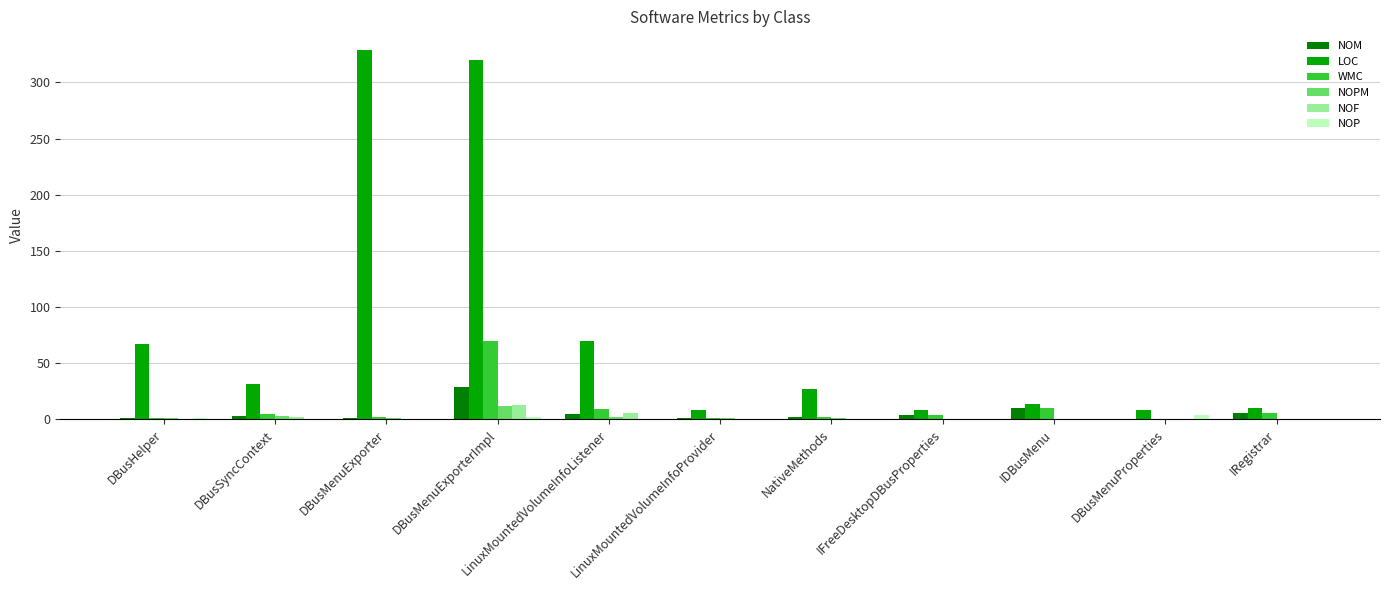

Which series has the largest range (max minus min)?

LOC